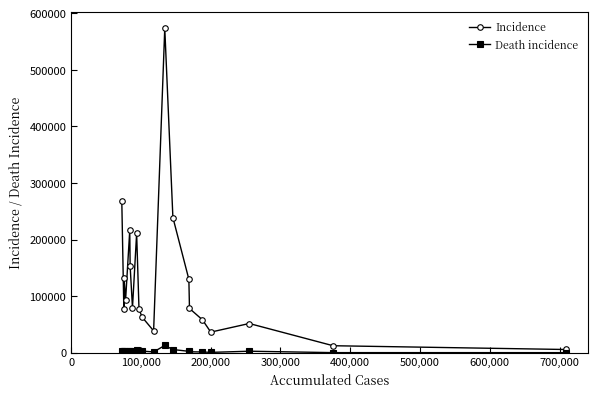

Does the chart have visible grid lines?

No